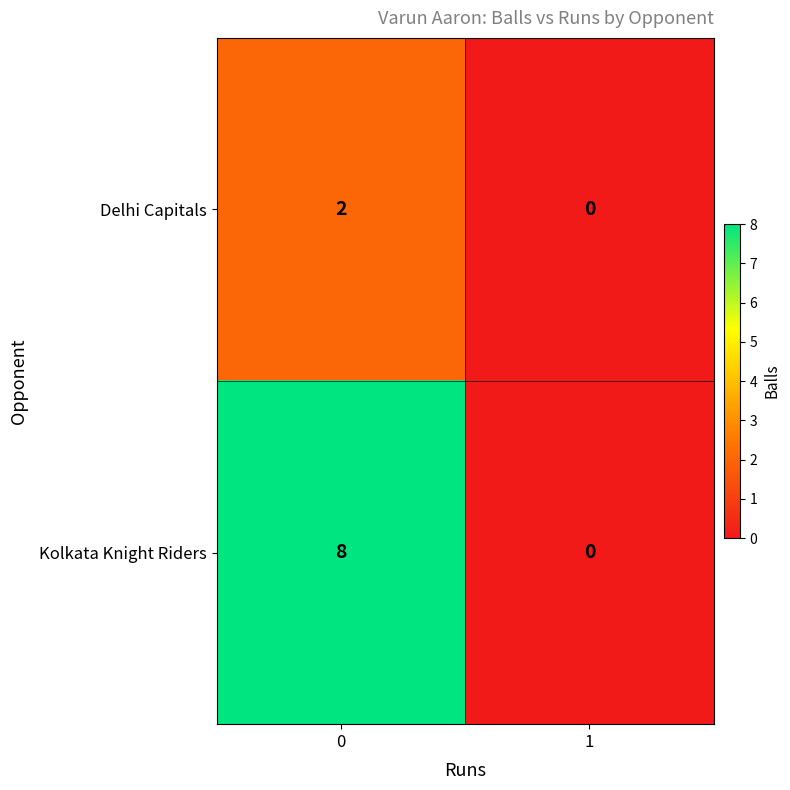

What is the difference between the Kolkata Knight Riders values at 1 and 0?

8